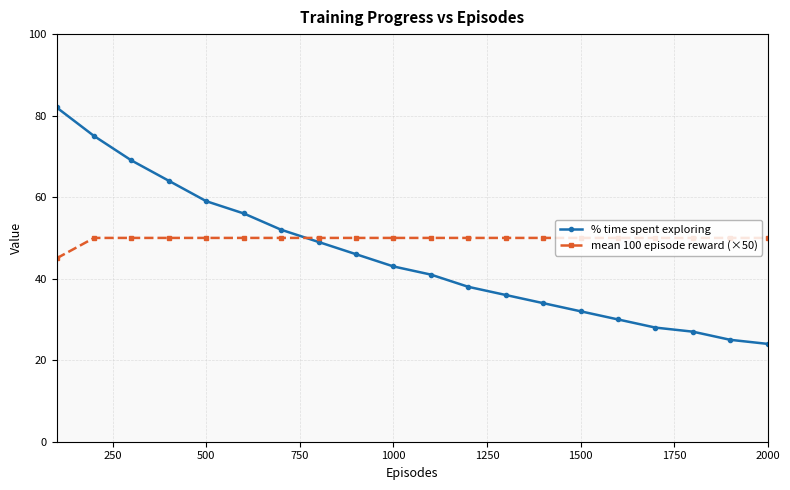

List the series in order of their overall mean, lowest first.

% time spent exploring, mean 100 episode reward (×50)